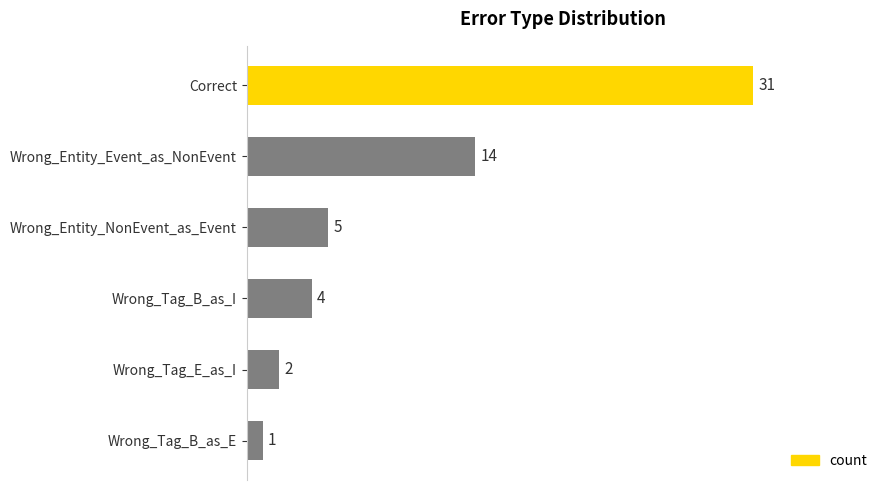

List the labels in order of value, largest first.

Correct, Wrong_Entity_Event_as_NonEvent, Wrong_Entity_NonEvent_as_Event, Wrong_Tag_B_as_I, Wrong_Tag_E_as_I, Wrong_Tag_B_as_E